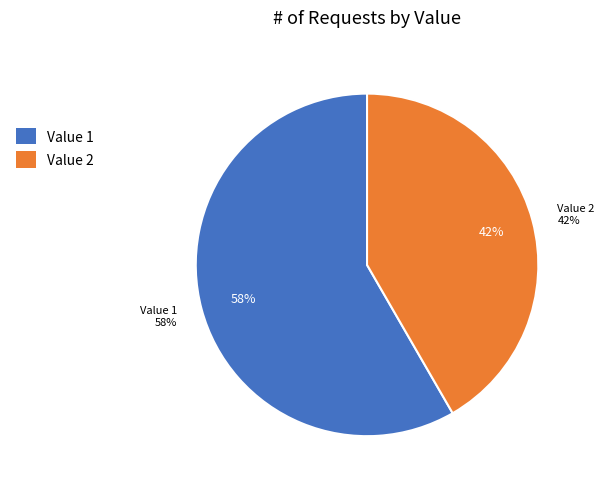

Do Value 2 and Value 1 together represent more than half of the pie?

Yes